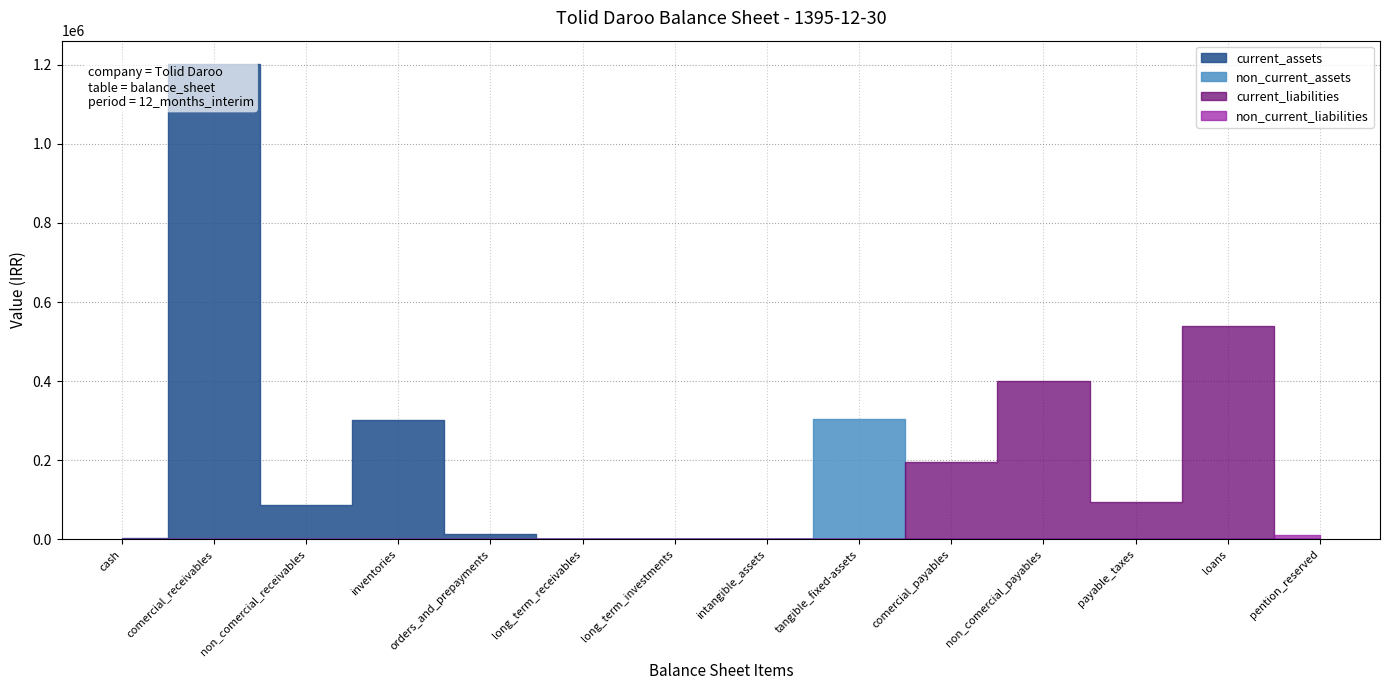

True or false: total_current_assets and total_non_current_assets cross at least once.

False